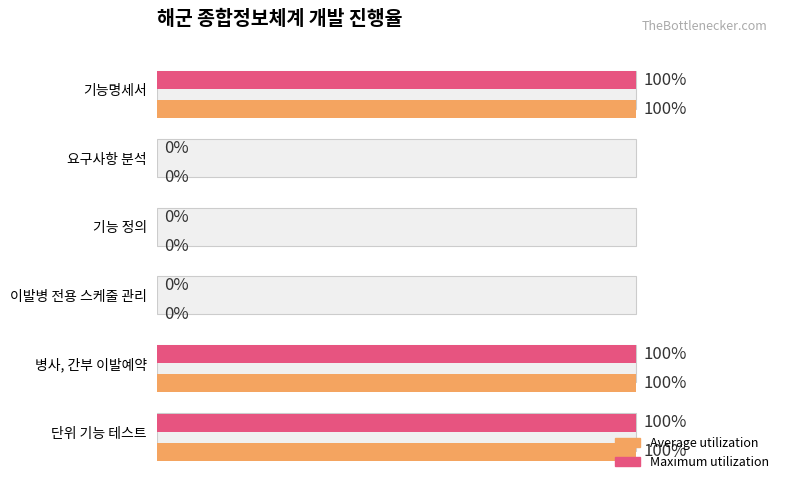

What is the value of the Maximum utilization bar at the 1st from the left?

100